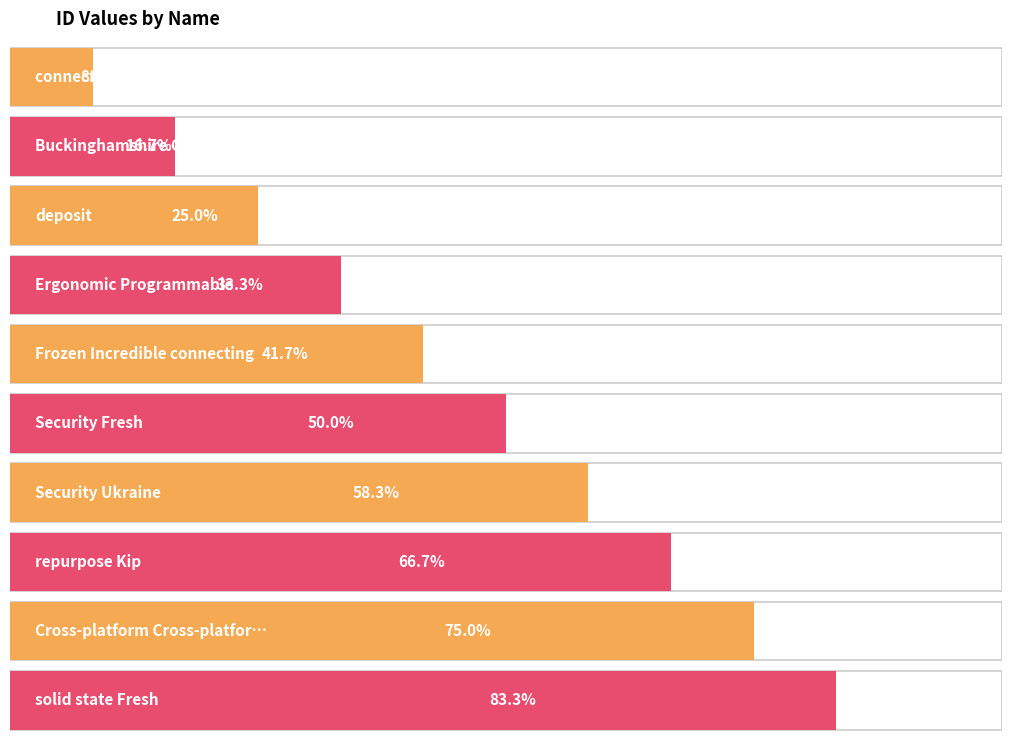

What position from the left is Security Ukraine?

7